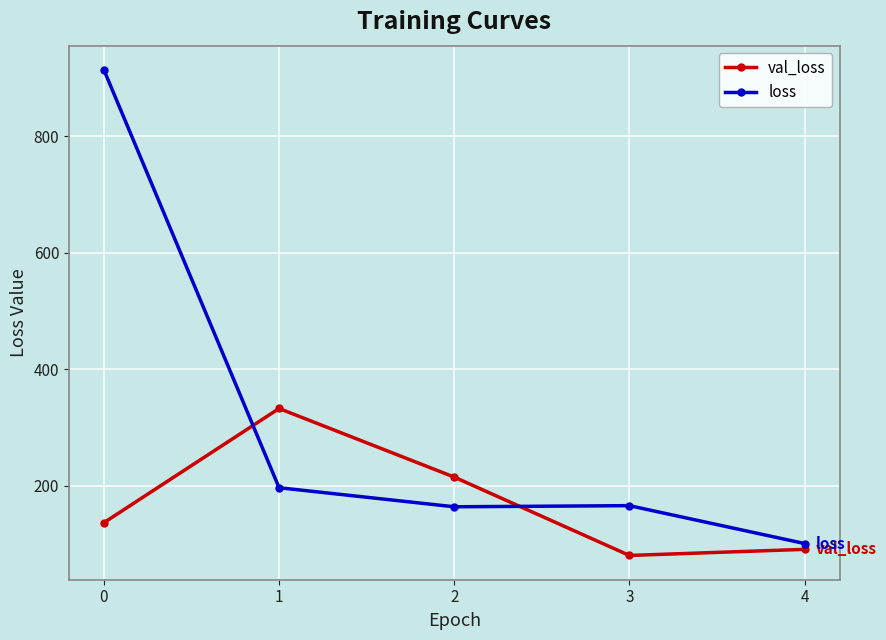

True or false: val_loss has a value of 91.1 at 4.

True